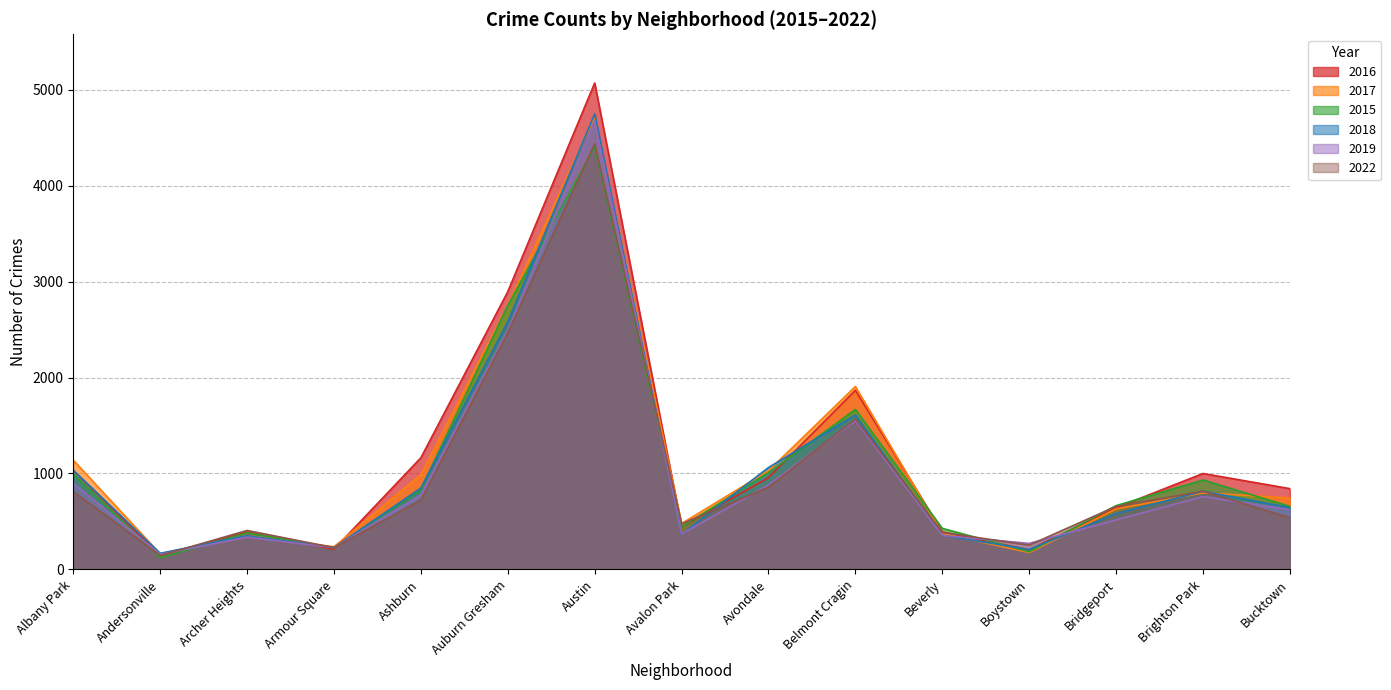

How many intersections are there between 2022 and 2015?

6